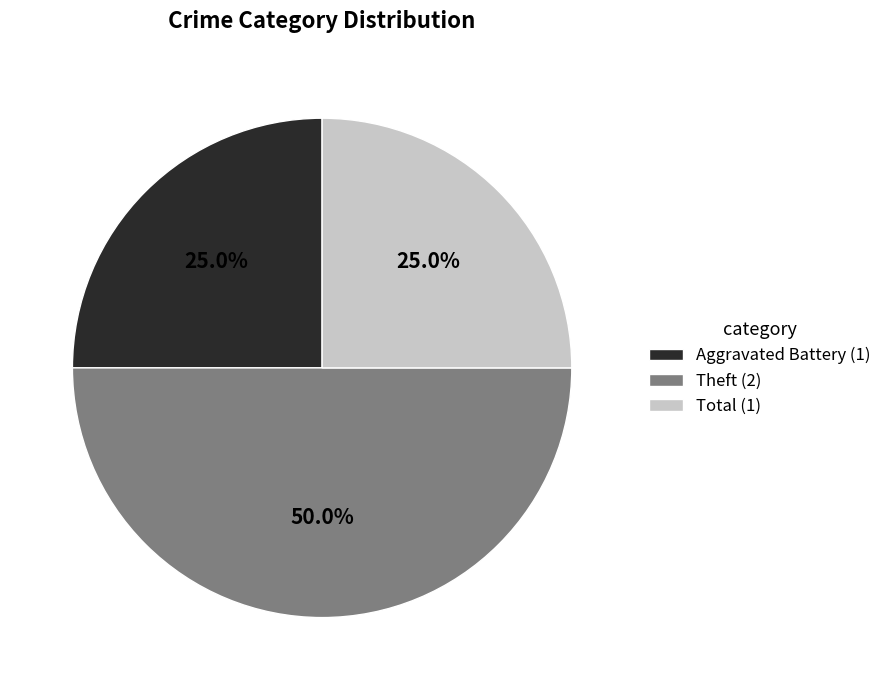

How many segments does this pie chart have?

3